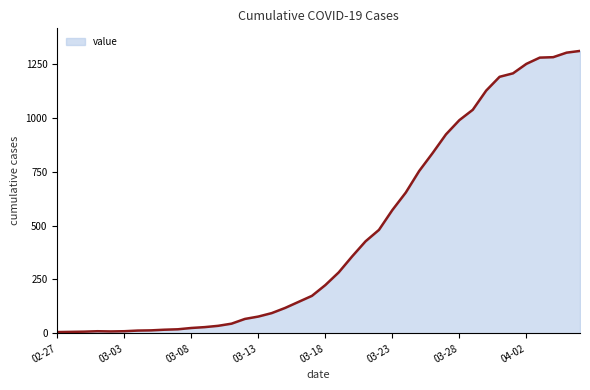

What is the minimum value shown in the chart?

6